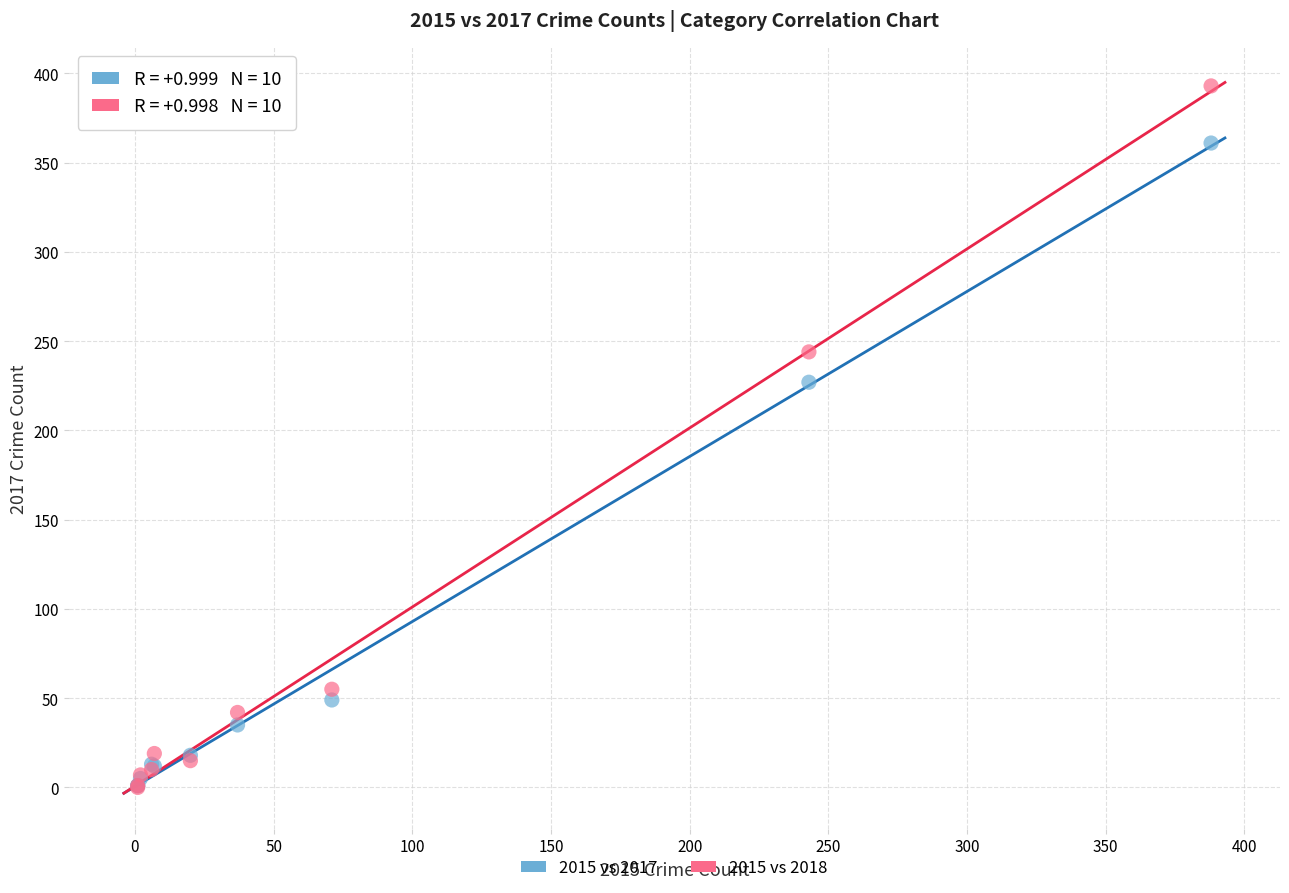

In the 2015 vs 2017 series, what Y value is closest to 181?

227